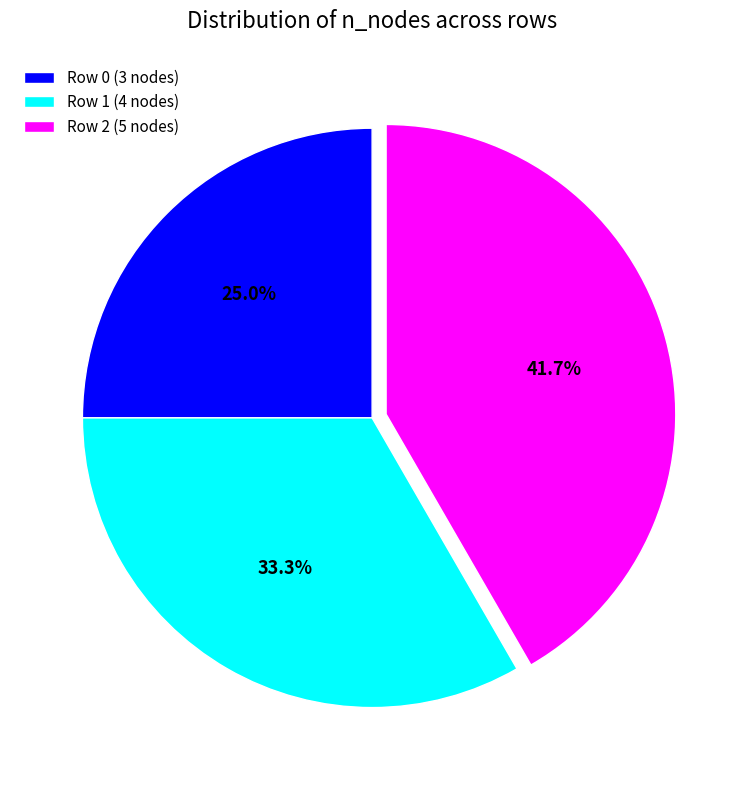

How many segments does this pie chart have?

3